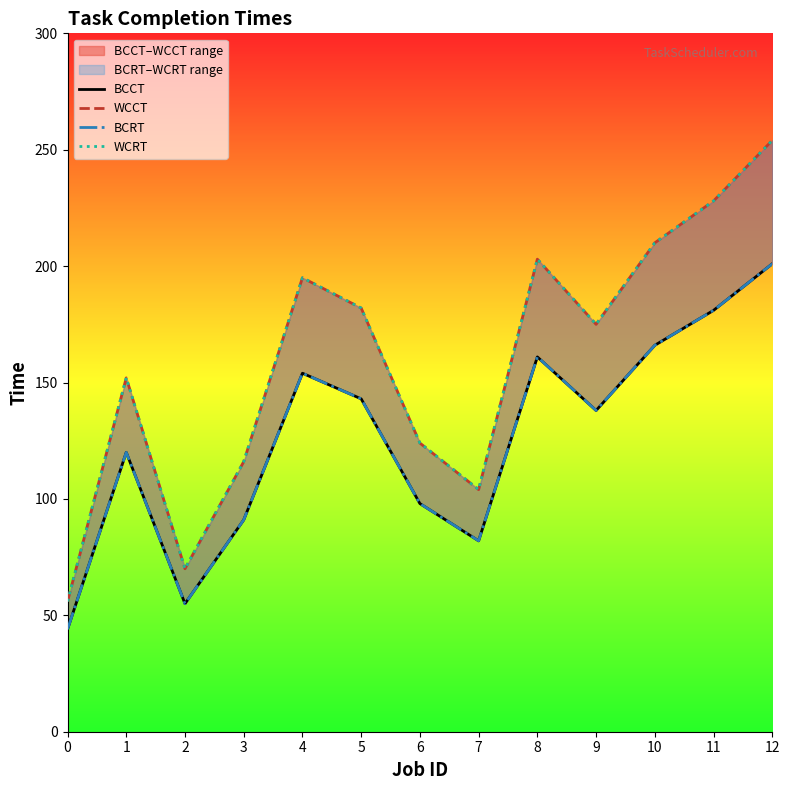

True or false: WCCT and BCCT intersect in this chart.

False